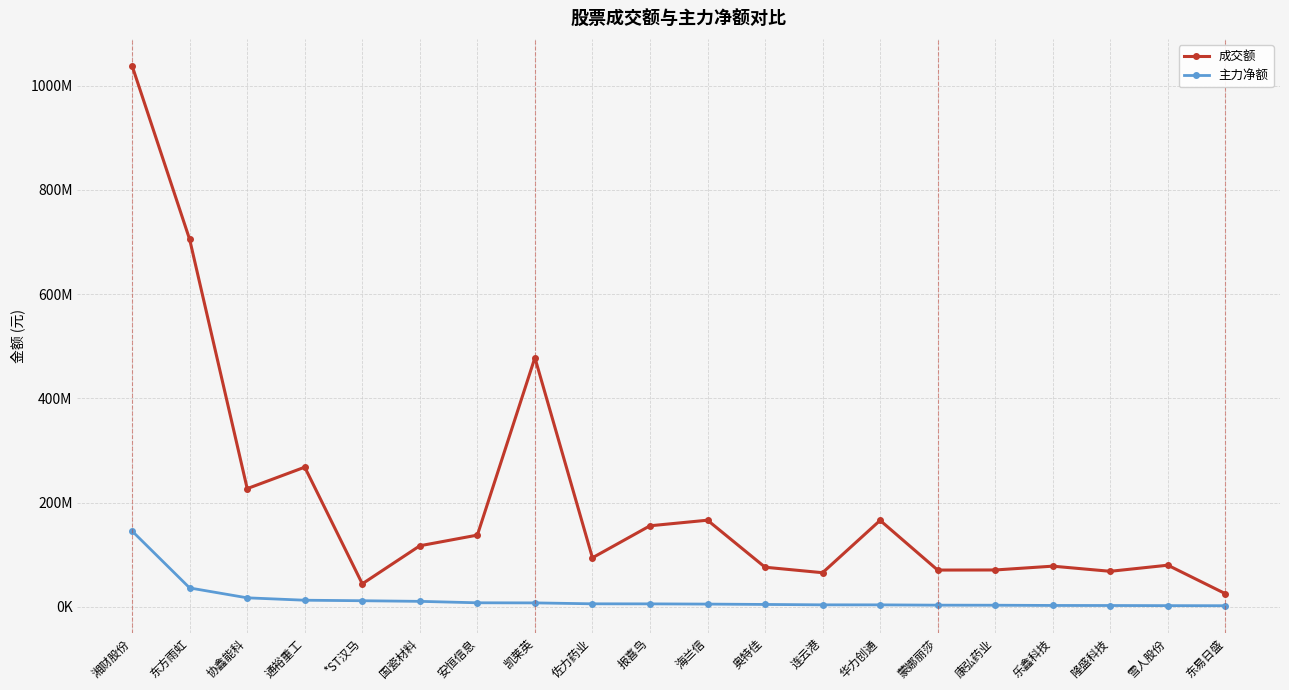

What is the difference between the maximum and minimum values in the 主力净额 series?

143123931